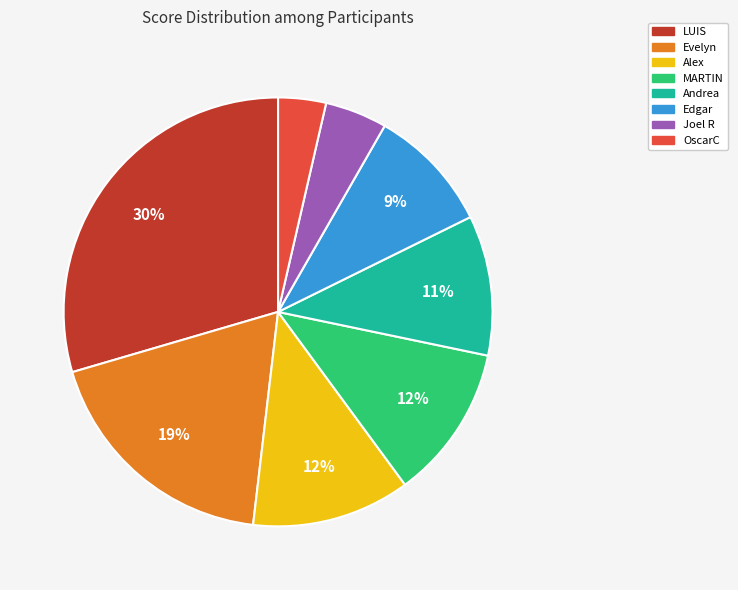

Which has a higher value, MARTIN or LUIS?

LUIS